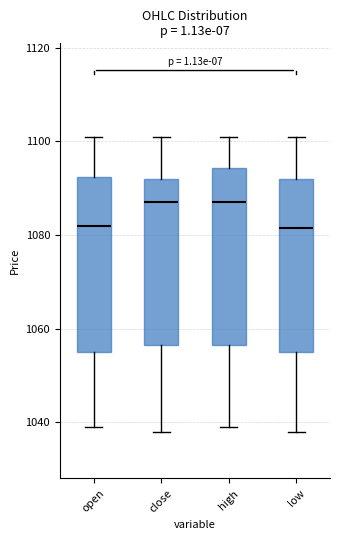

Where does the upper whisker of the box for low end on the y-axis? The values are not printed on the chart, so give them approximately, as read against the axis.

1102